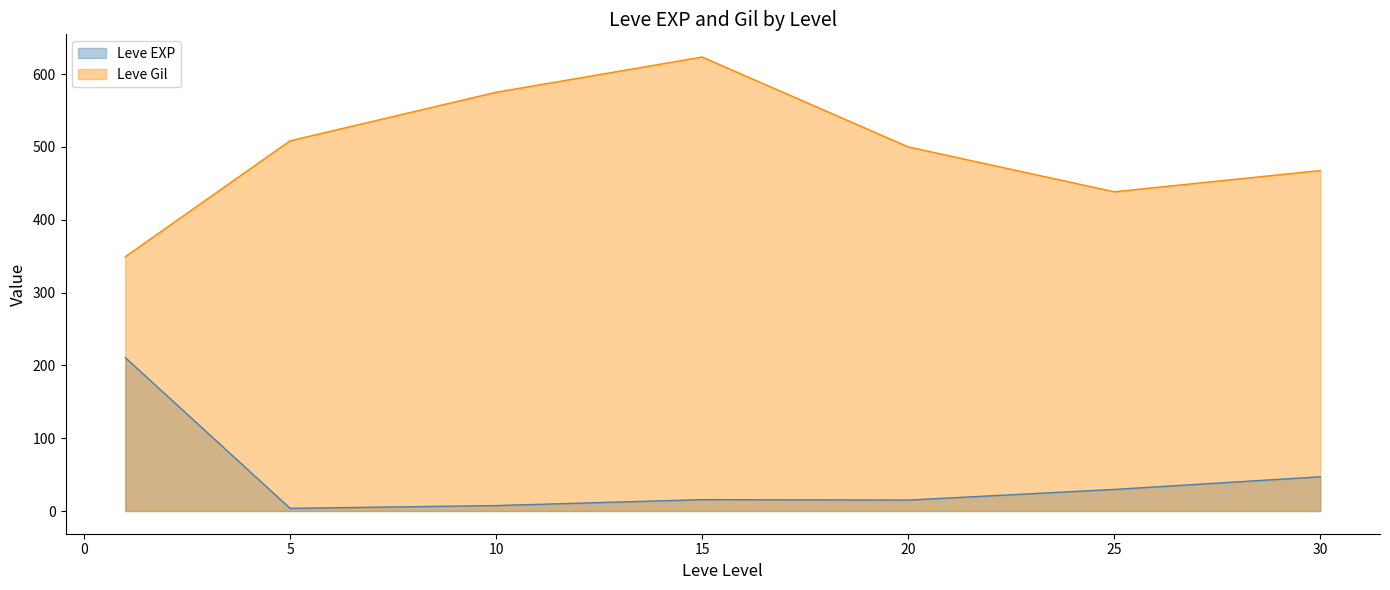

At which label does Leve EXP first exceed 12?

1